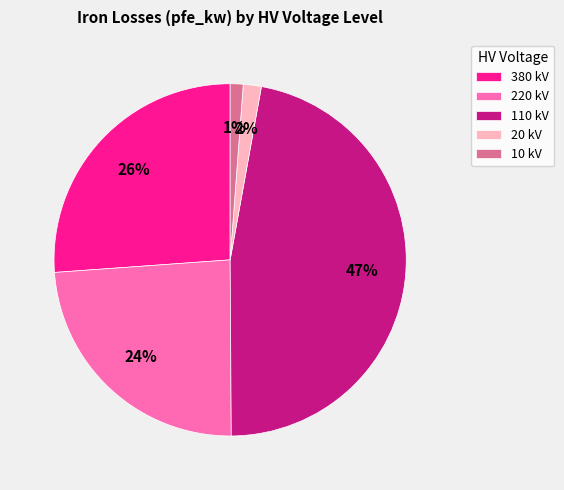

True or false: 220 kV accounts for 24% of the total.

True